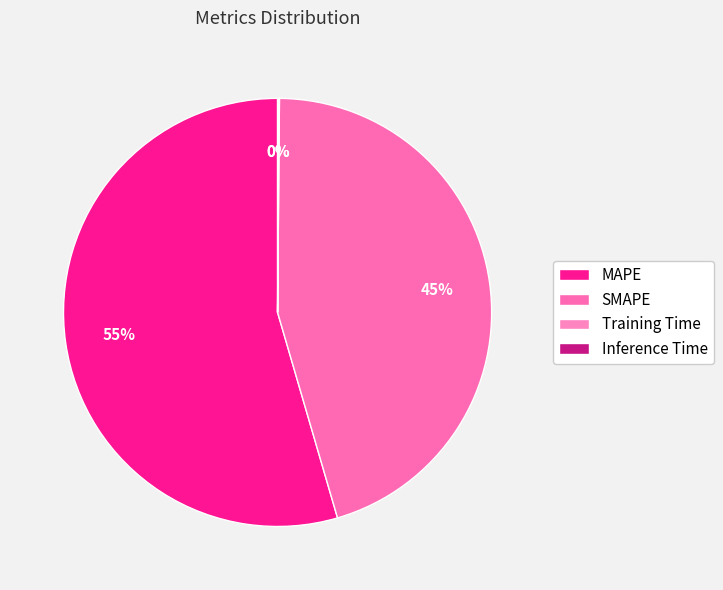

What is the total percentage of SMAPE and Inference Time?

45.4%